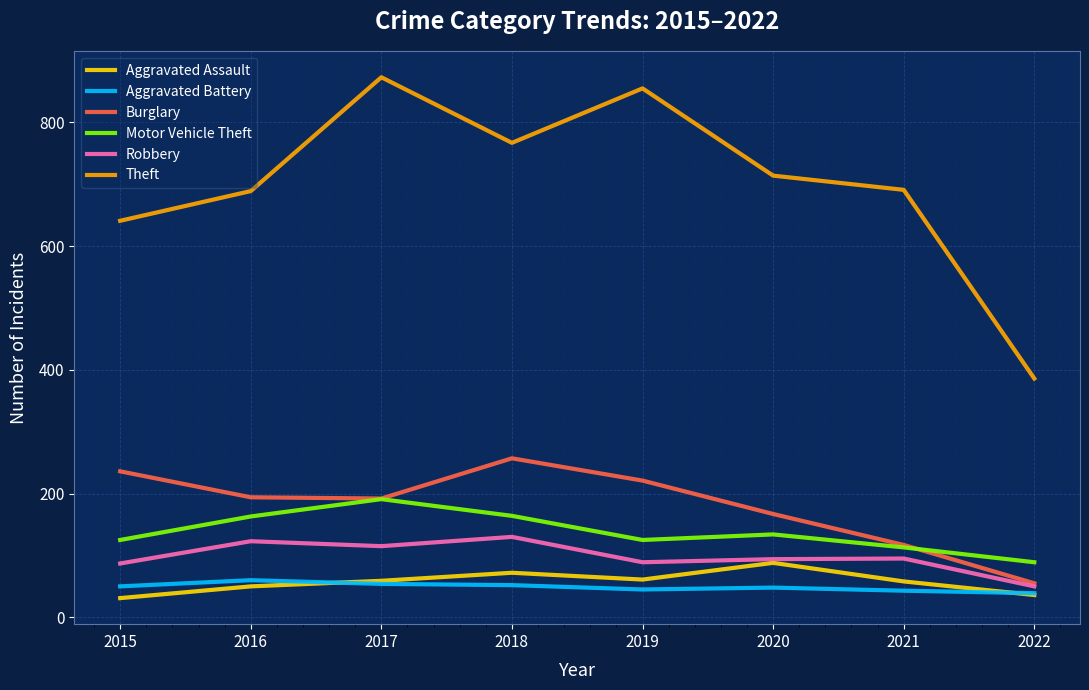

How many lines are shown in the chart?

6